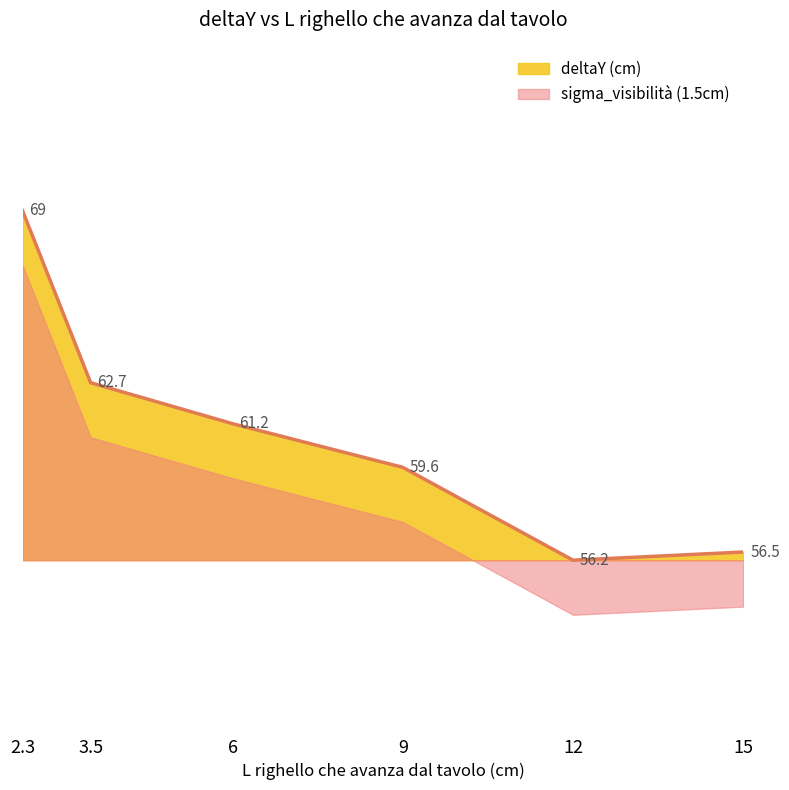

What is the sum of all values?

365.2